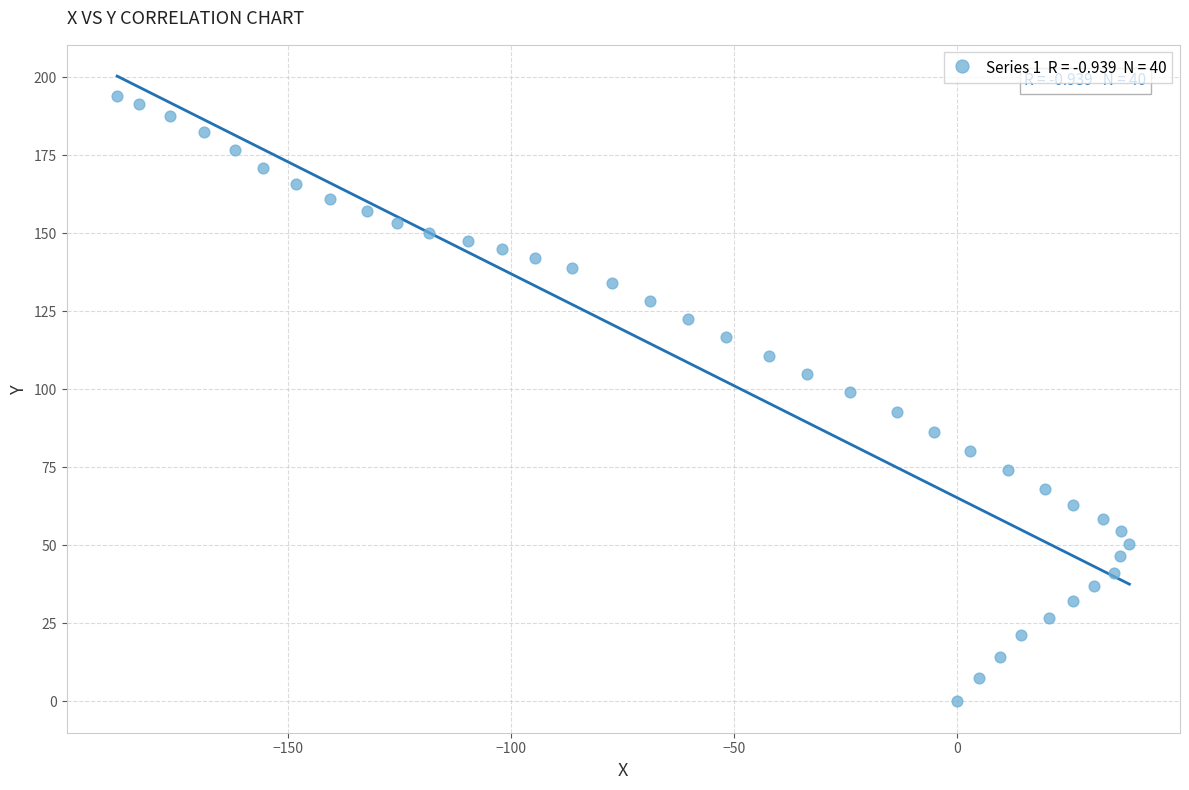

What is the range of Y values (max minus min)?

194.0